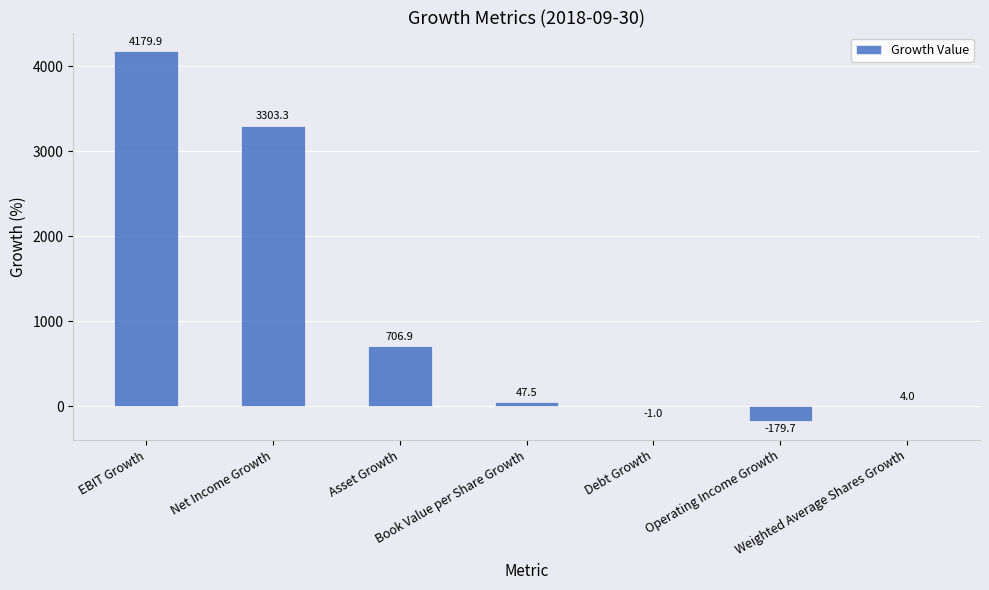

What is the greatest value displayed?

4179.9